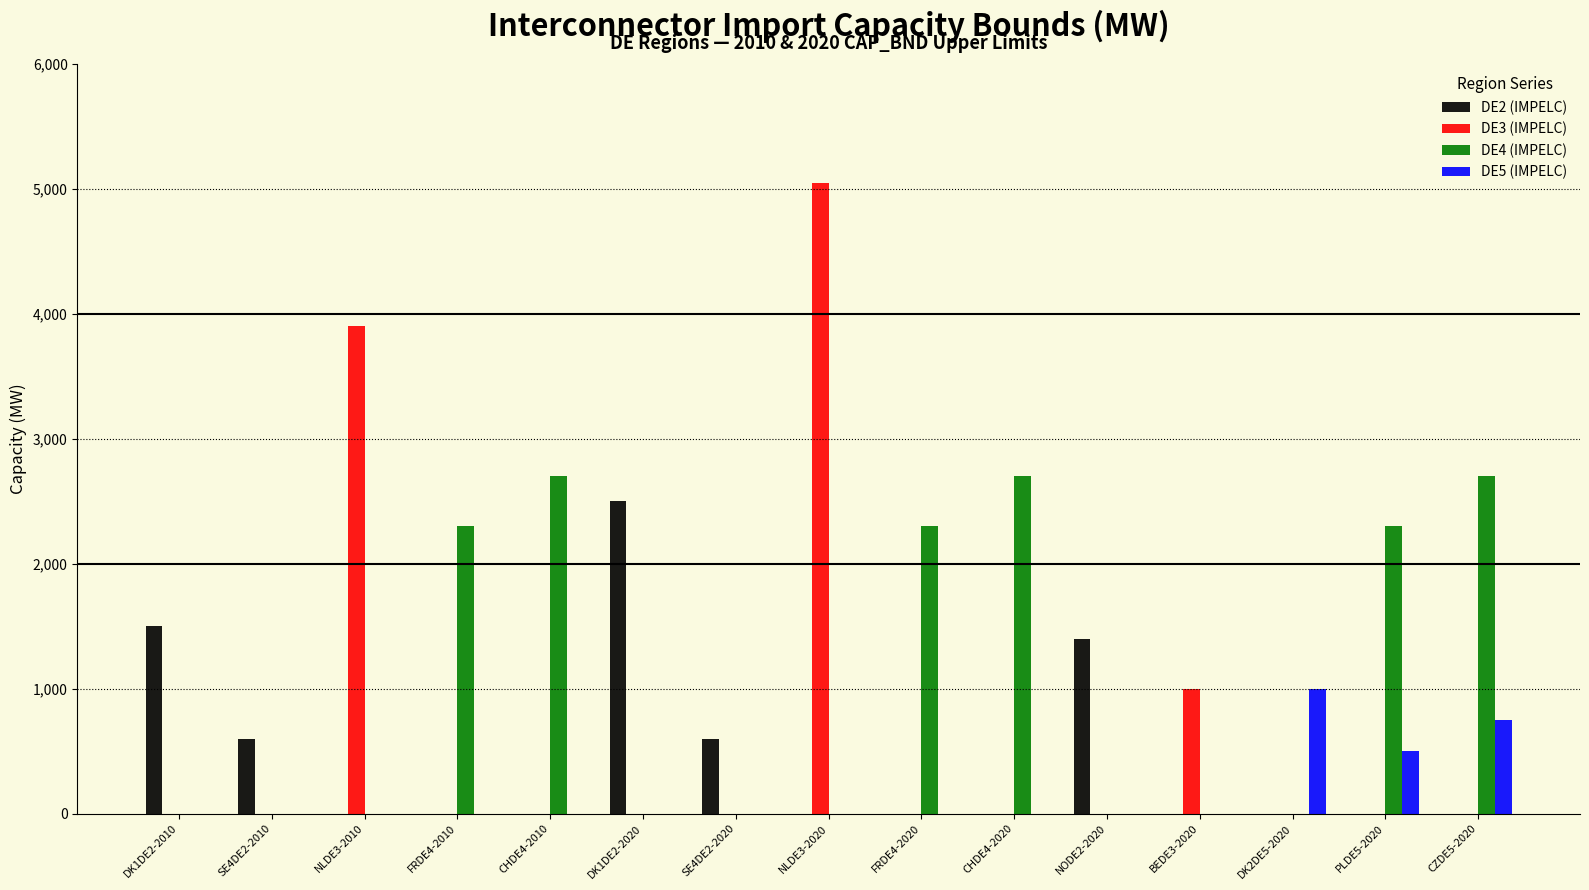

Is it true that DE4 (IMPELC) equals 0 at SE4DE2-2020?

True